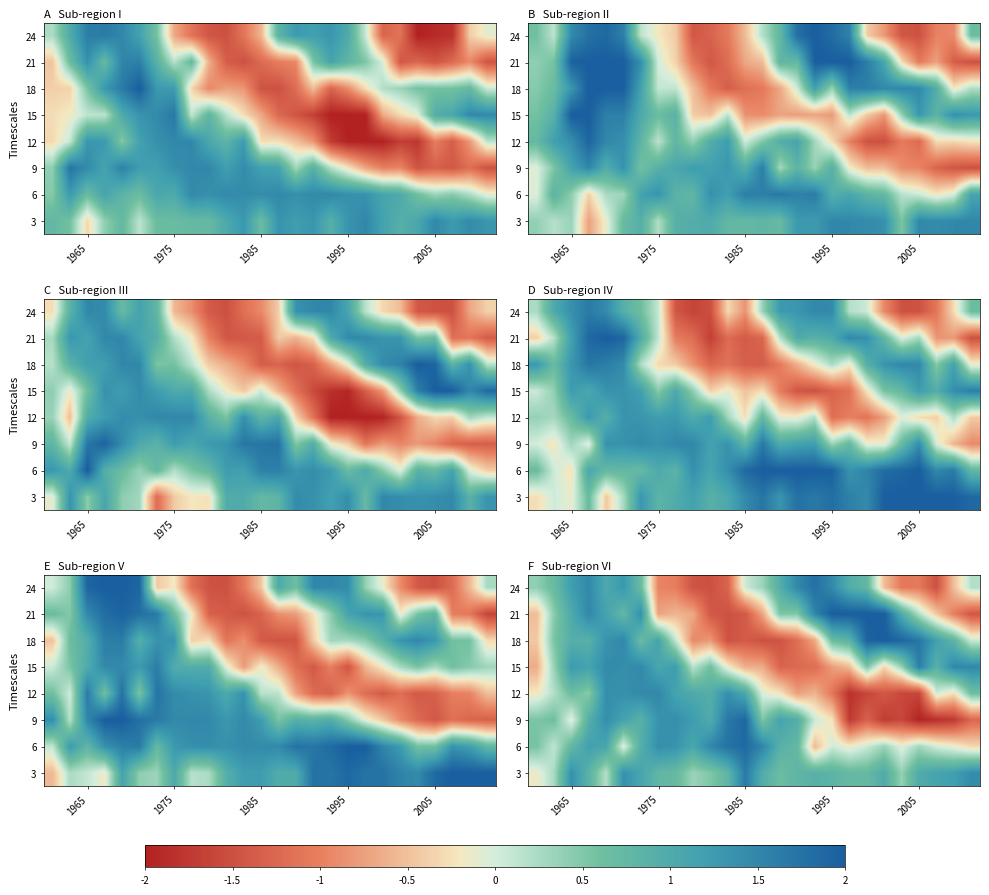

What is the maximum value shown in the chart?

2.0